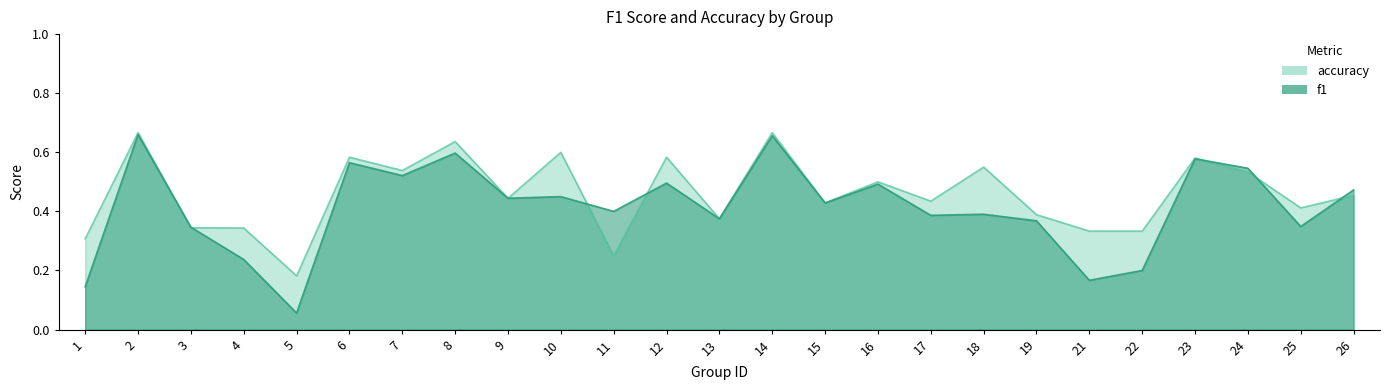

What is the maximum value for f1?

0.7